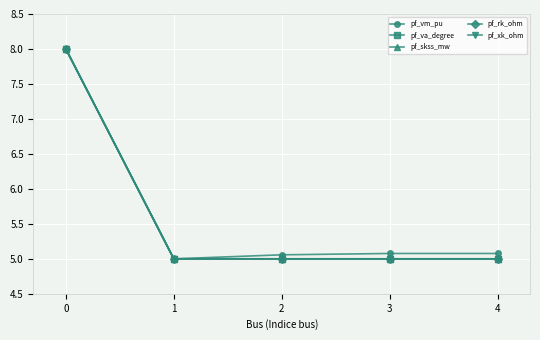

Does the chart display data point markers on the line(s)?

Yes